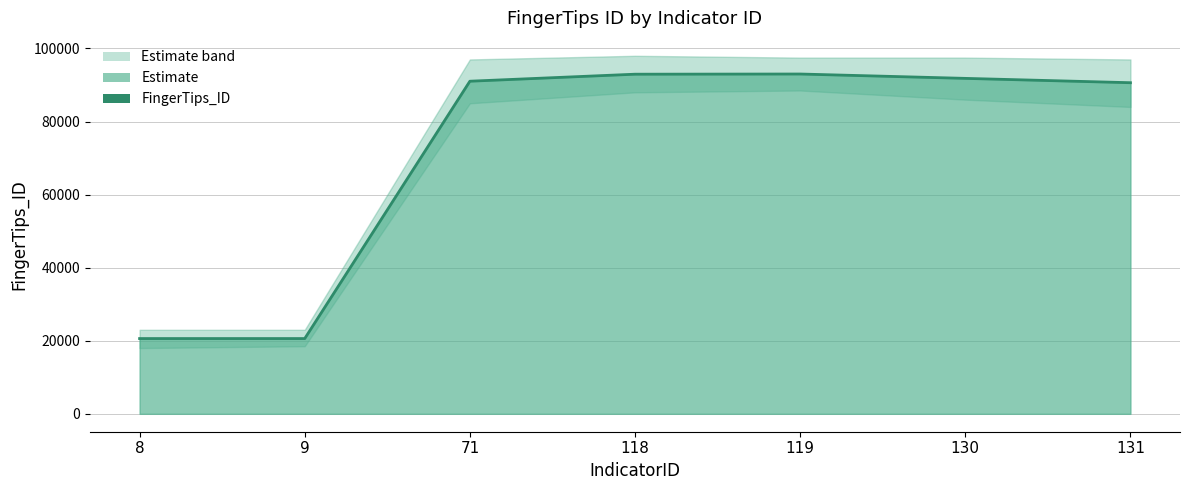

Which has a higher value, 119 or 71?

119